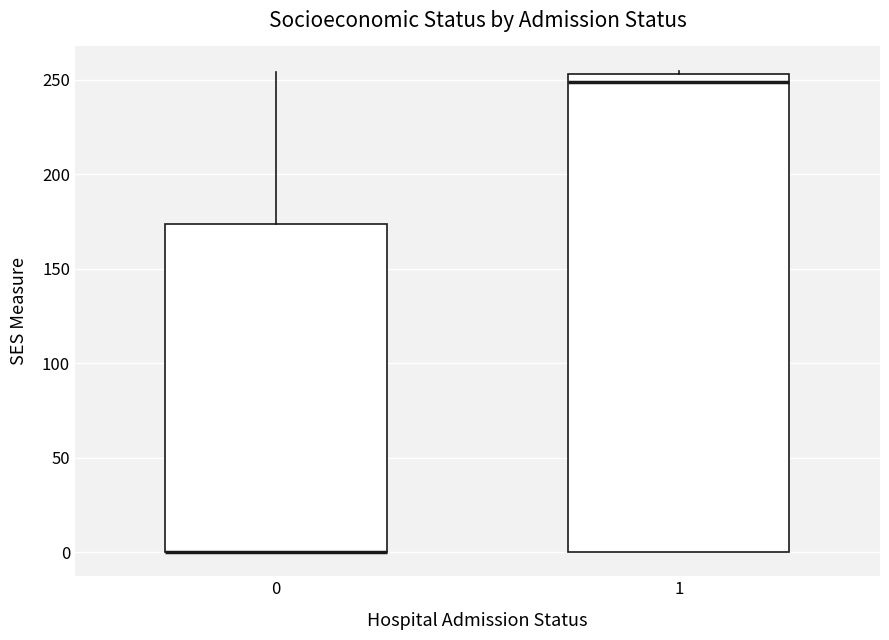

Comparing the boxes themselves (not the whiskers), which one is the tallest?

1